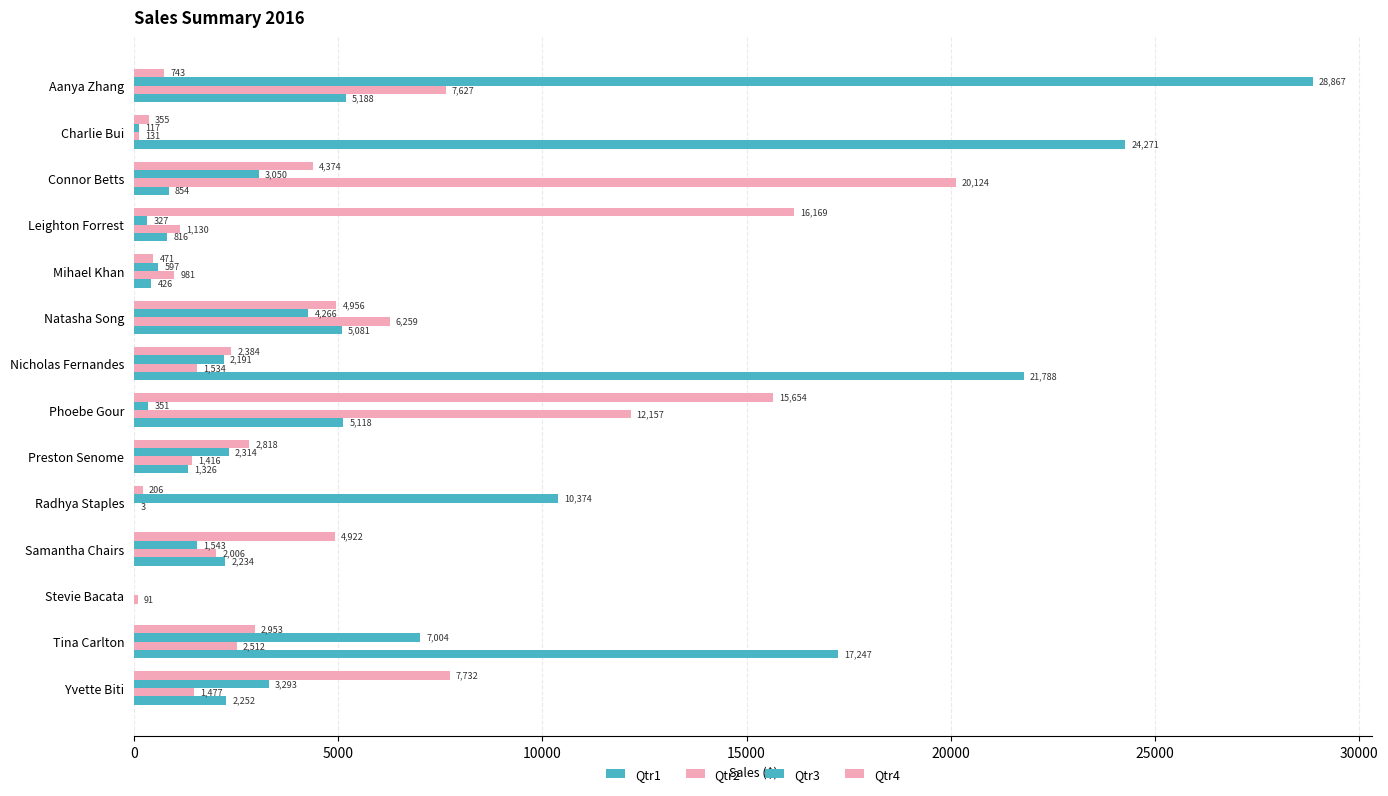

What is the average value of the Qtr1 series?

6185.7